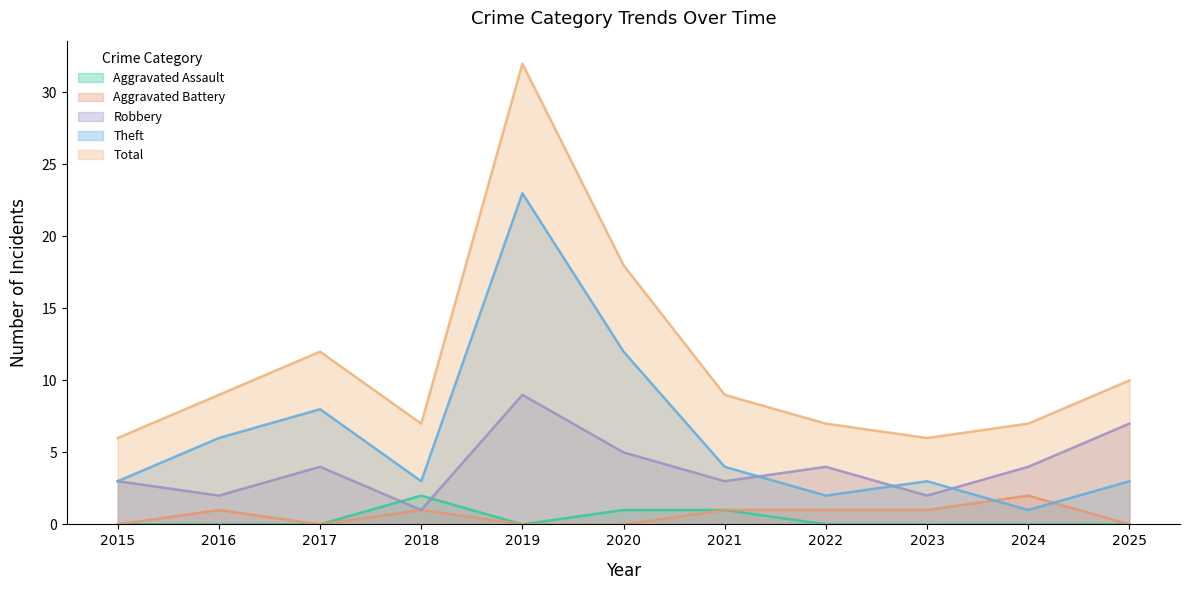

The Total series shows 11 at 2015. True or false?

False